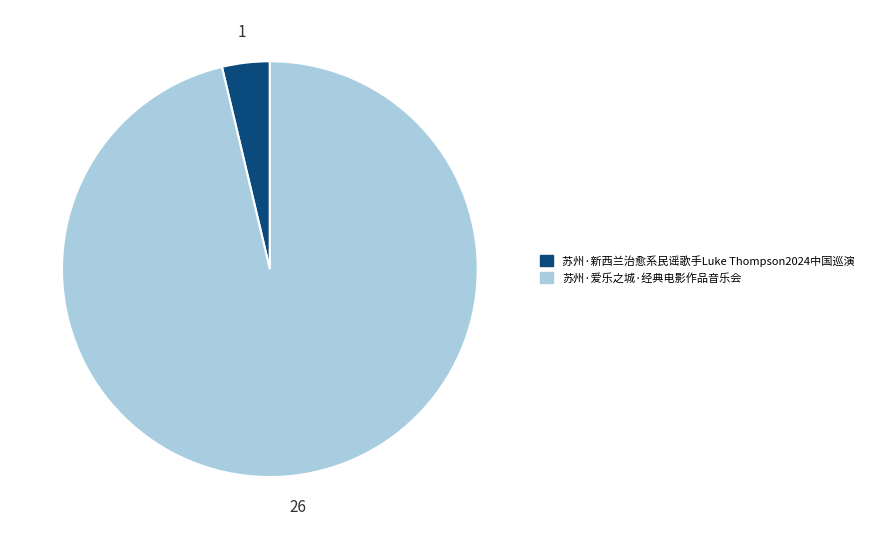

Does 苏州·新西兰治愈系民谣歌手Luke Thompson2024中国巡演 account for over 50% of the chart?

No